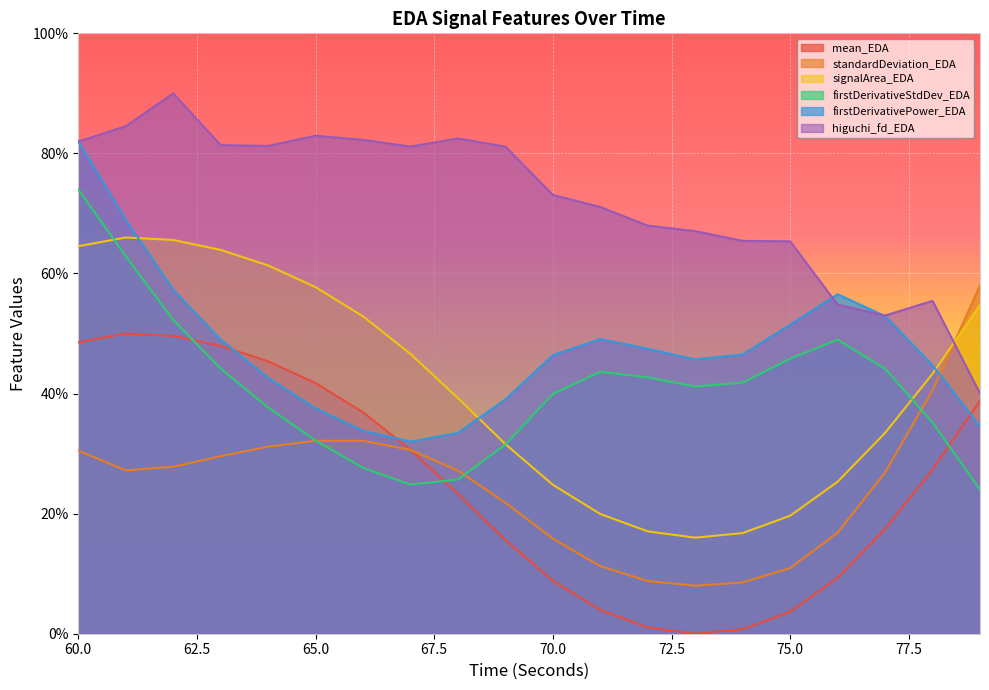

Is it true that signalArea_EDA equals 0.6 at 60?

True